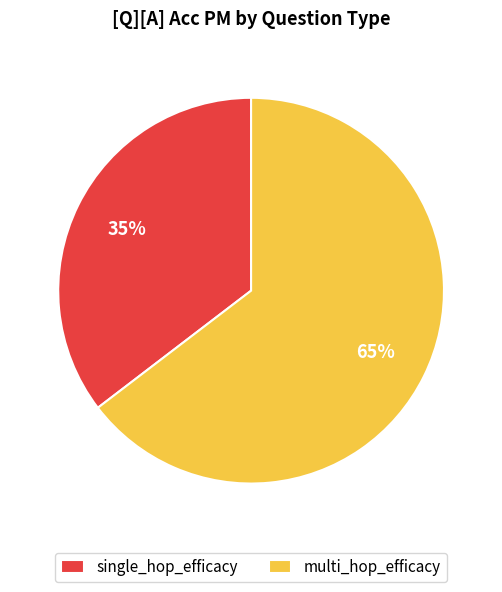

To the nearest percent, what percentage of the pie is multi_hop_efficacy?

65%